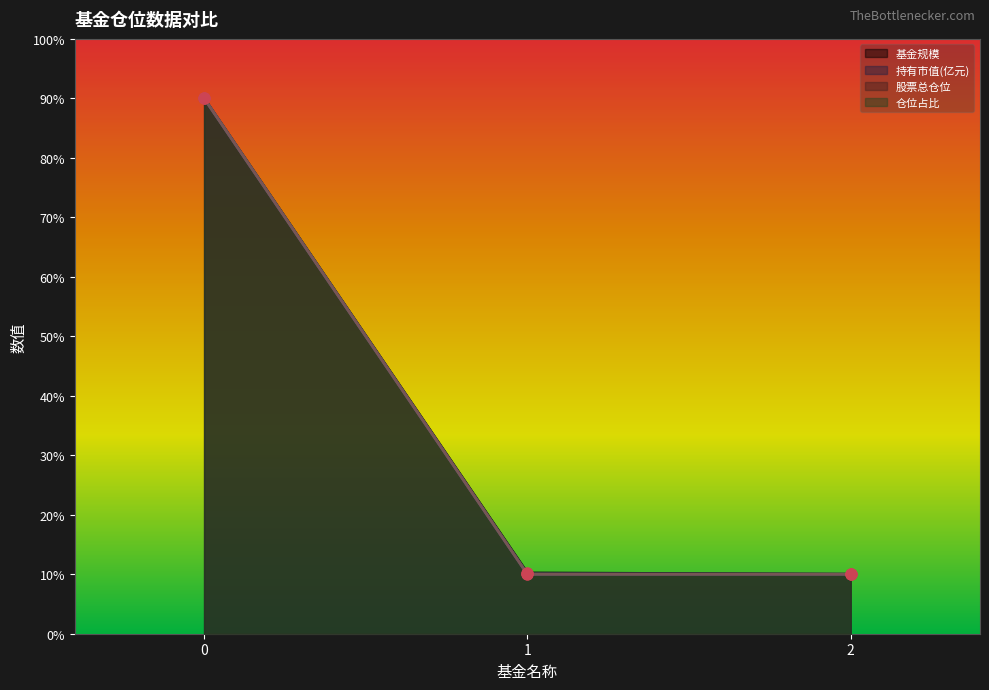

Which series has the largest Y range (max minus min)?

基金规模